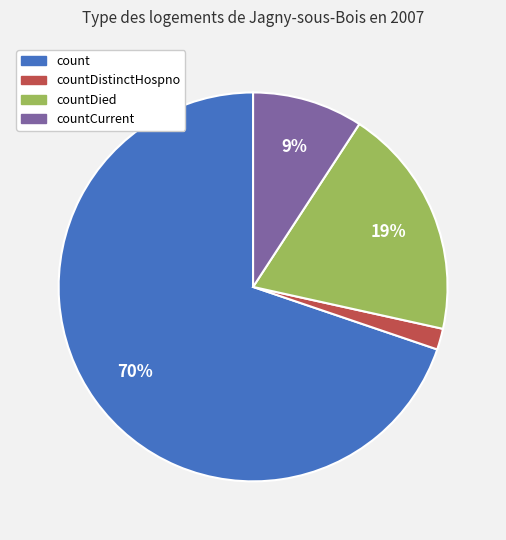

Which category has the biggest portion of the pie?

count